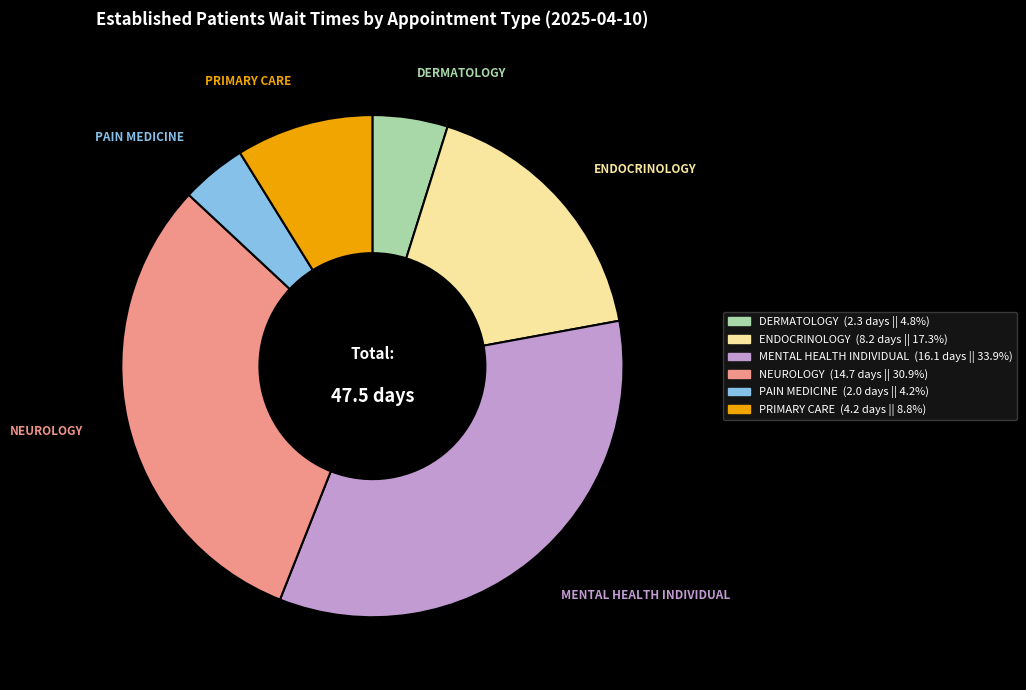

Which category has the smallest portion of the pie?

PAIN MEDICINE